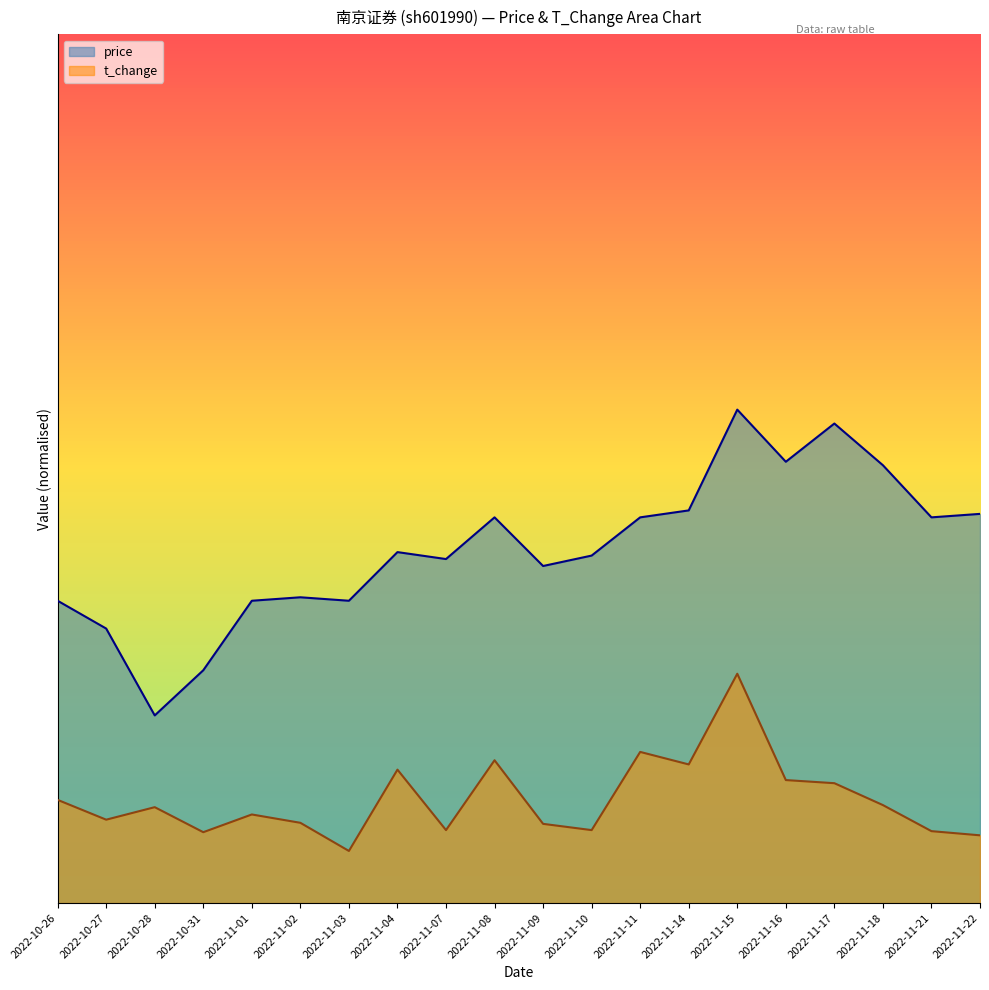

The value of t_change at 2022-10-31 is 1.1. True or false?

False